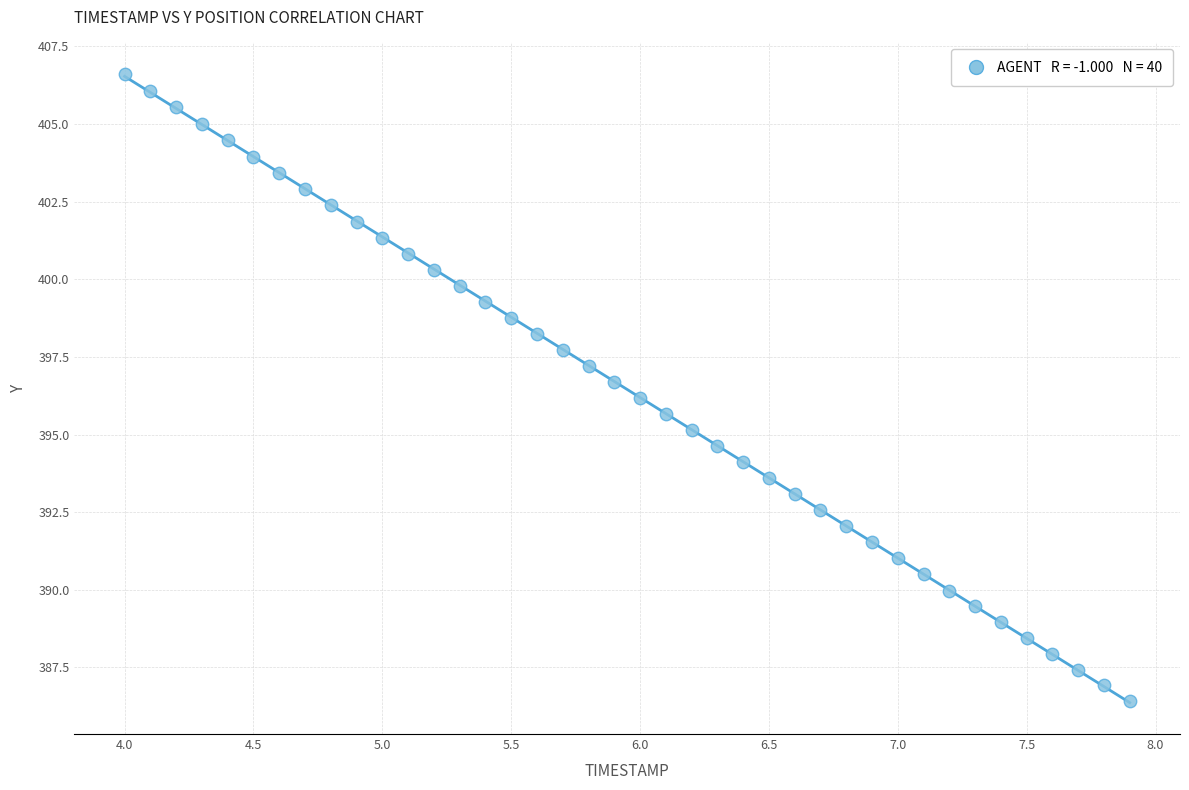

What is the range of X values (max minus min)?

3.9